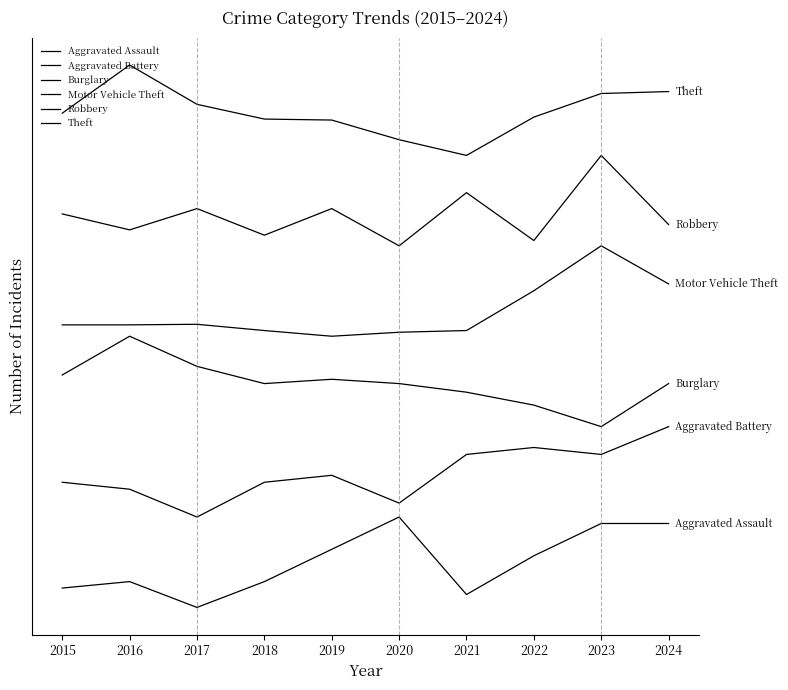

At which category does Theft reach its first local valley?

2021